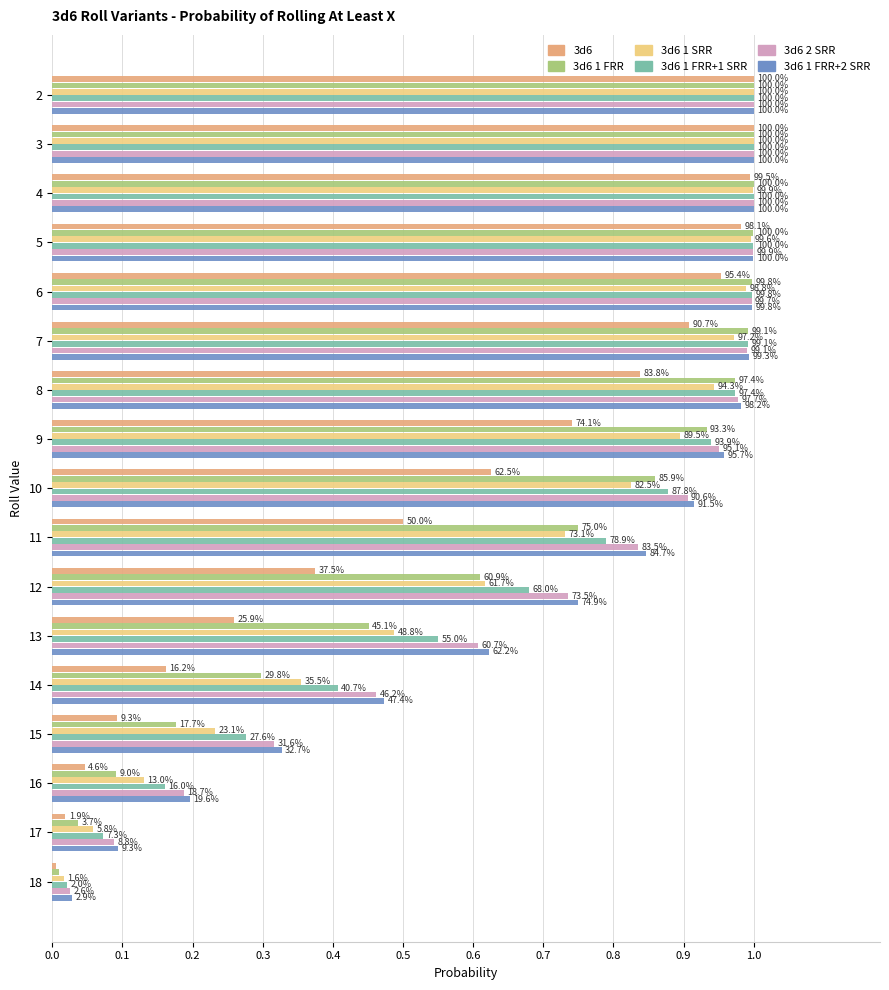

What are all the series names shown in the legend?

3d6, 3d6 1 FRR, 3d6 1 SRR, 3d6 1 FRR+1 SRR, 3d6 2 SRR, 3d6 1 FRR+2 SRR